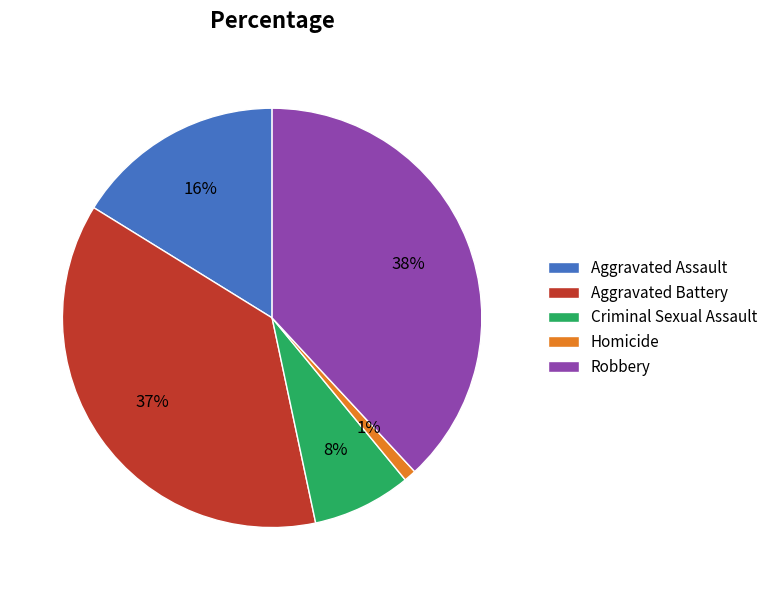

Count the number of slices in the pie.

5